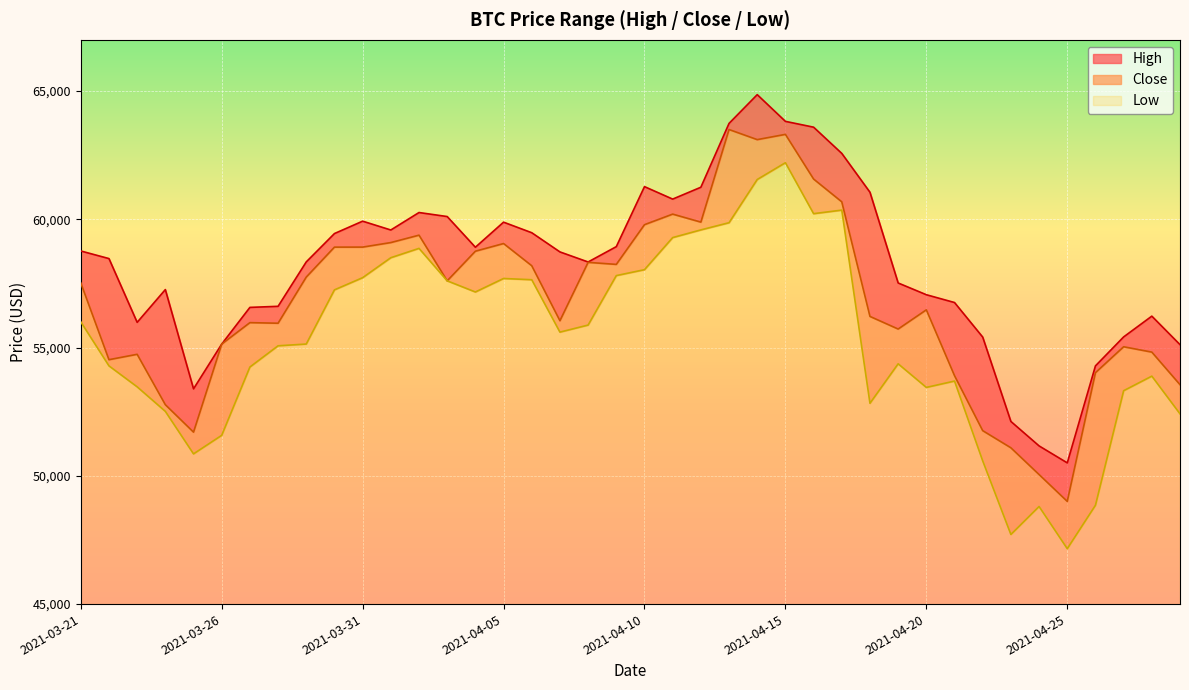

Rank the categories by Low value from highest to lowest.

2021-04-15, 2021-04-14, 2021-04-17, 2021-04-16, 2021-04-13, 2021-04-12, 2021-04-11, 2021-04-02, 2021-04-01, 2021-04-10, 2021-04-09, 2021-03-31, 2021-04-05, 2021-04-06, 2021-04-03, 2021-03-30, 2021-04-04, 2021-03-21, 2021-04-08, 2021-04-07, 2021-03-29, 2021-03-28, 2021-04-19, 2021-03-22, 2021-03-27, 2021-04-28, 2021-04-21, 2021-03-23, 2021-04-20, 2021-04-27, 2021-04-18, 2021-03-24, 2021-04-29, 2021-03-26, 2021-03-25, 2021-04-22, 2021-04-26, 2021-04-24, 2021-04-23, 2021-04-25